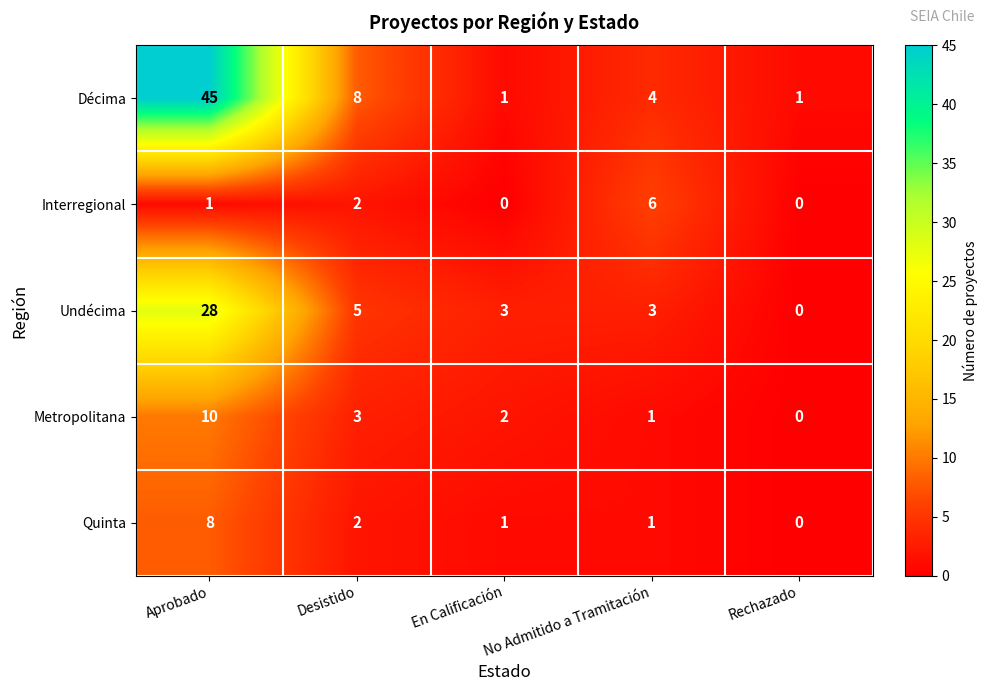

At which label does Quinta reach its minimum?

Rechazado